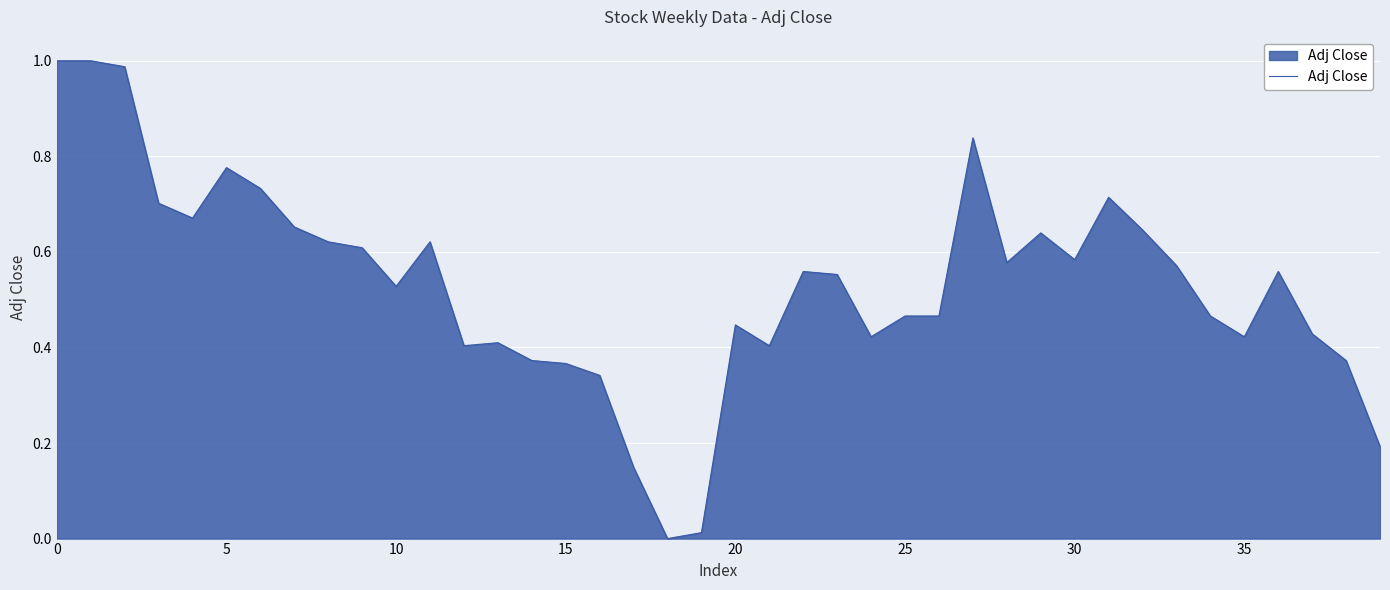

Does the chart display data point markers on the line(s)?

No